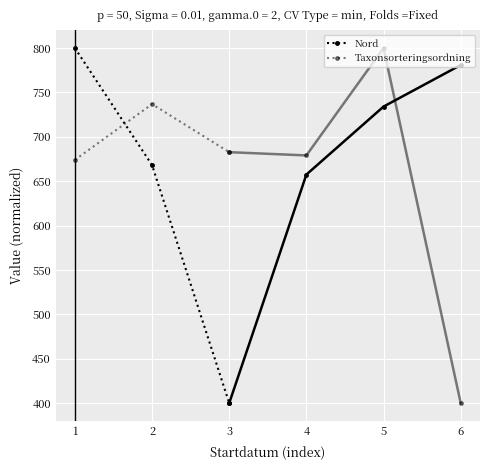

What are all the series names shown in the legend?

Nord, Taxonsorteringsordning